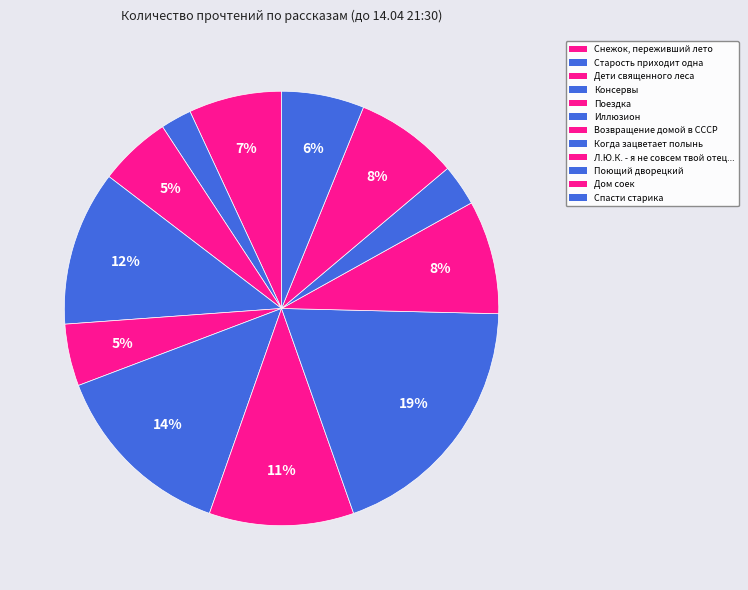

How many slices are in this pie chart?

12